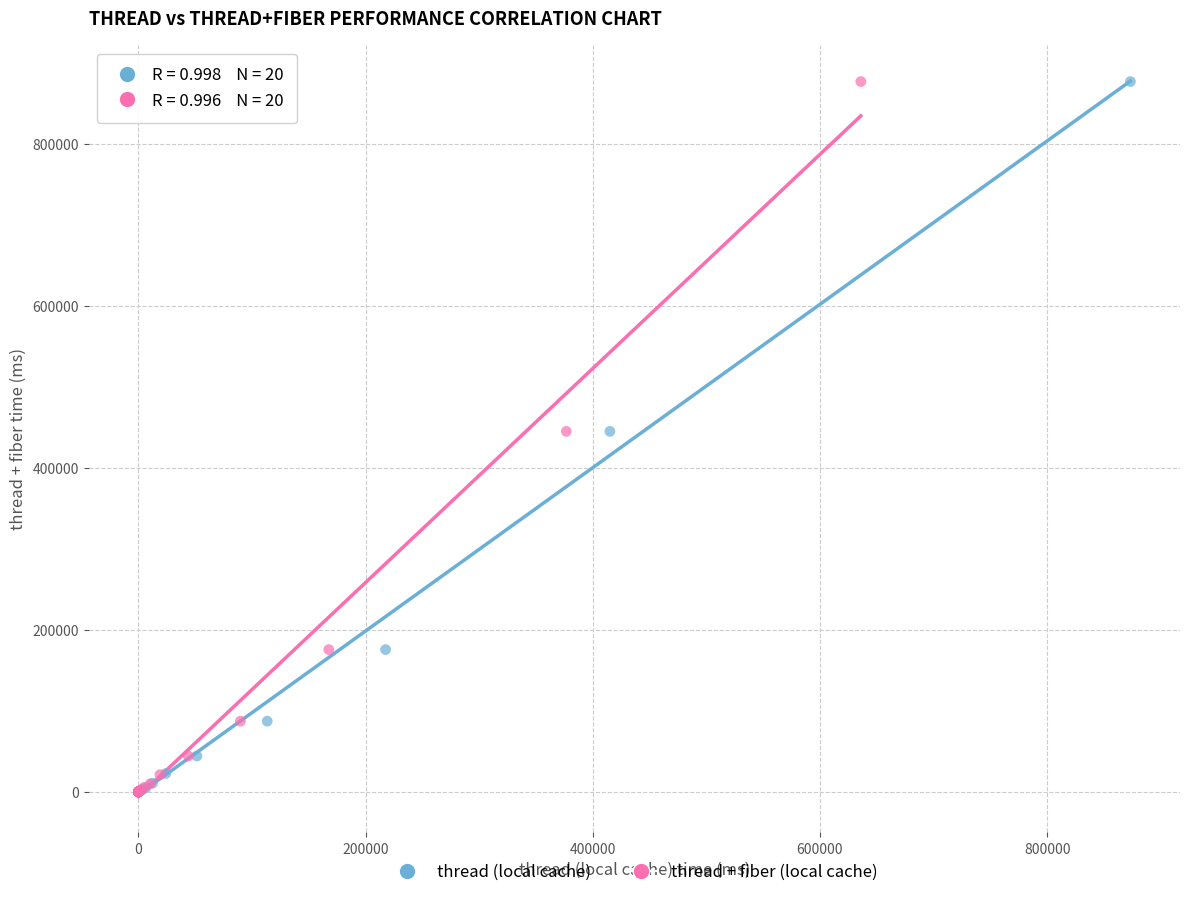

What are all the series names shown in the legend?

thread (local cache), thread + fiber (local cache)